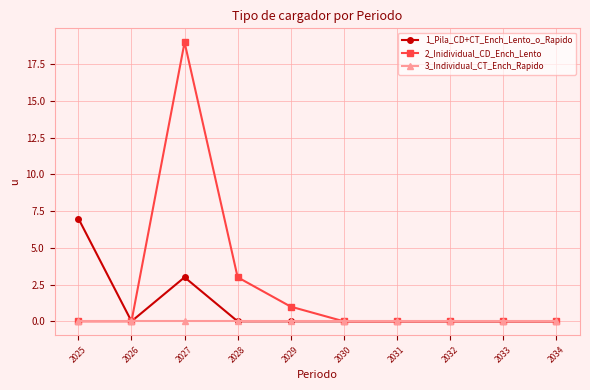

Rank the series by their average value, from highest to lowest.

2_Inidividual_CD_Ench_Lento, 1_Pila_CD+CT_Ench_Lento_o_Rapido, 3_Individual_CT_Ench_Rapido